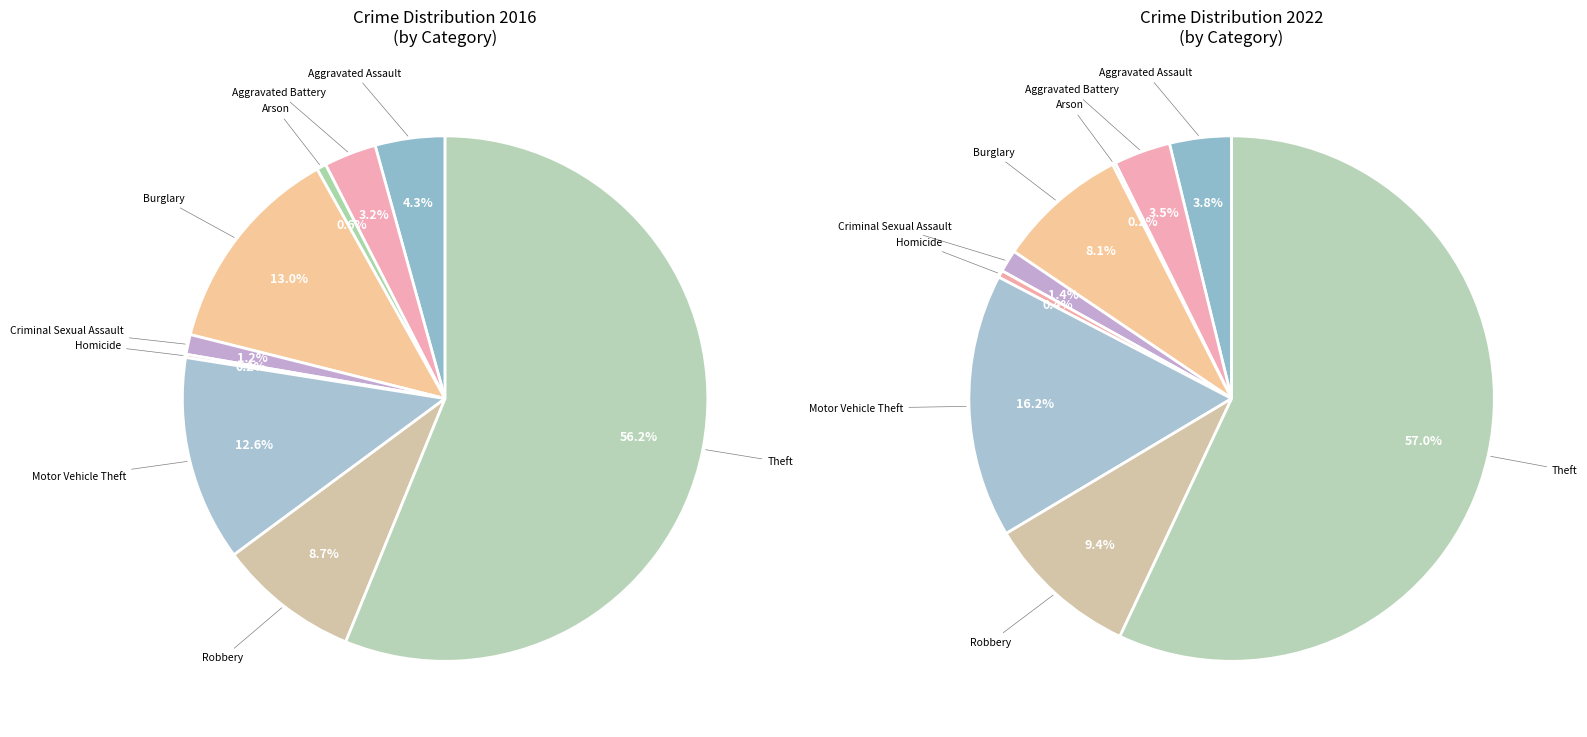

Count the number of slices in the pie.

9